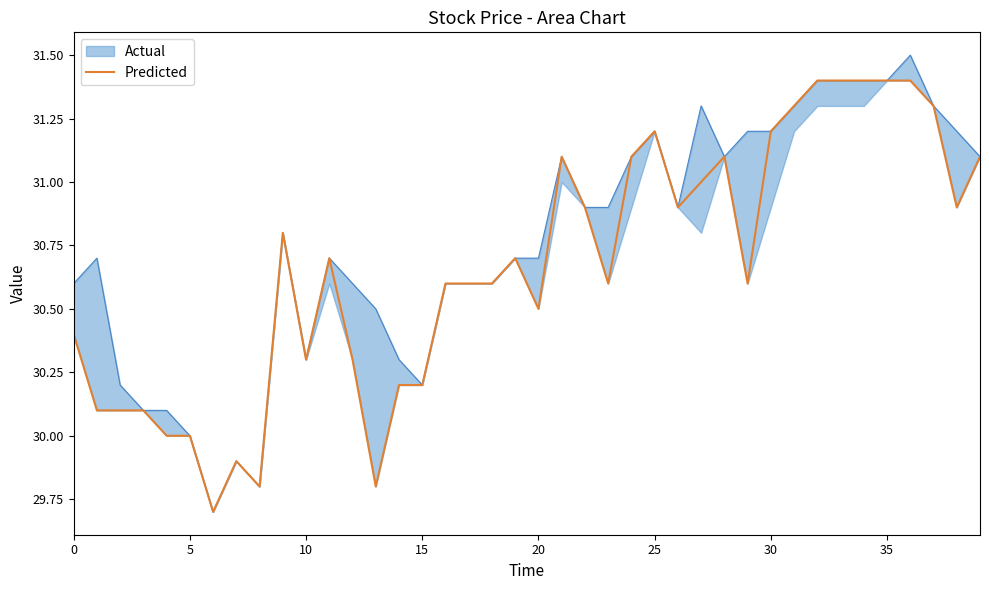

Does the chart have visible grid lines?

No